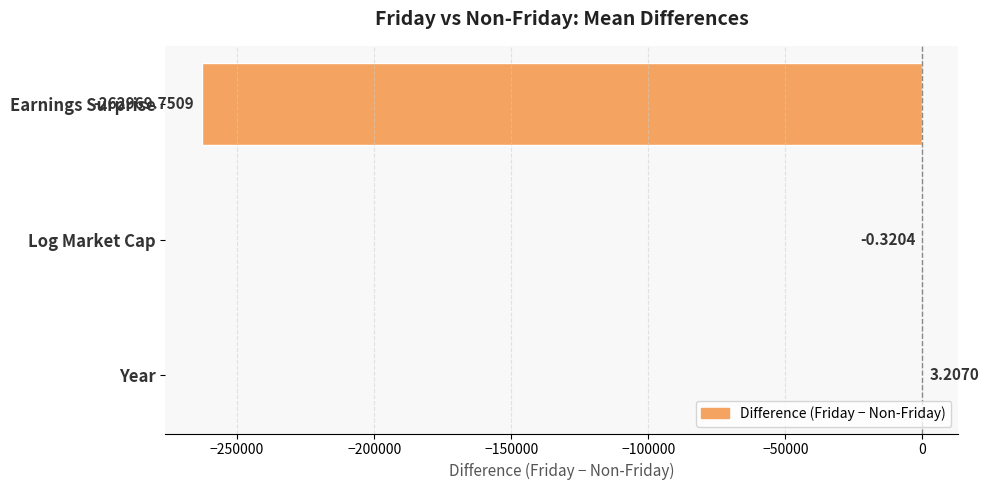

What is the sum of all values?

-262966.9